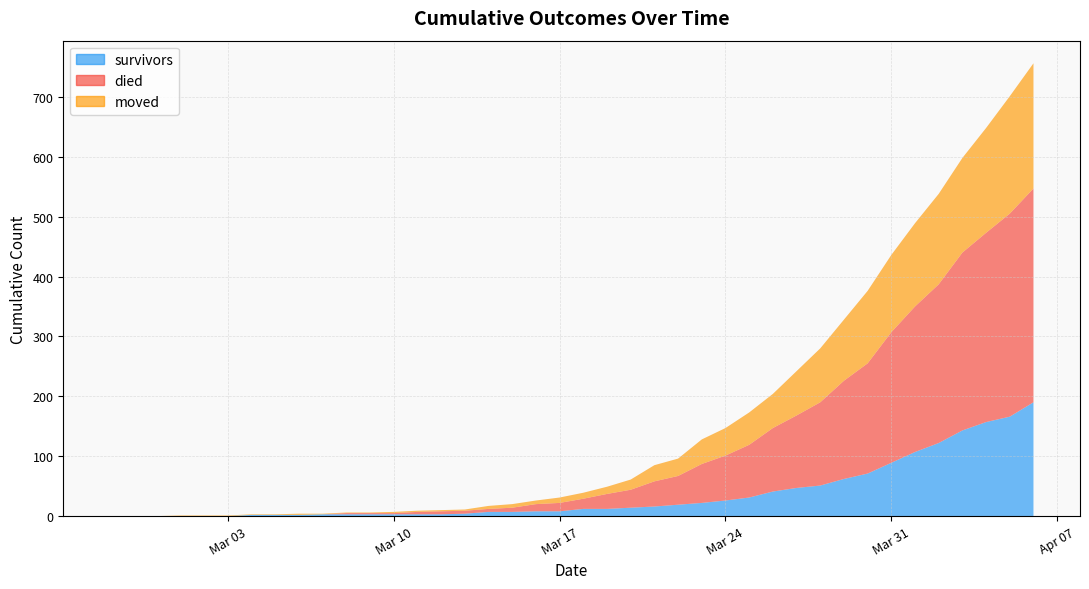

Reading left to right, list all the values displayed in this chart.

survivors: 0=0	1=0	2=0	3=0	4=0	5=0	6=2	7=2	8=2	9=3	10=3	11=3	12=3	13=3	14=3	15=4	16=7	17=7	18=8	19=8	20=12	21=12	22=14	23=16	24=19	25=22	26=26	27=31	28=41	29=47	30=51	31=62	32=71	33=89	34=107	35=122	36=143	37=157	38=166	39=190
died: 0=0	1=0	2=0	3=0	4=0	5=0	6=0	7=0	8=0	9=0	10=2	11=2	12=2	13=4	14=5	15=5	16=5	17=7	18=12	19=14	20=17	21=25	22=30	23=42	24=48	25=65	26=75	27=88	28=106	29=121	30=139	31=164	32=184	33=218	34=243	35=265	36=297	37=316	38=339	39=357
moved: 0=0	1=0	2=0	3=1	4=1	5=1	6=1	7=1	8=2	9=1	10=1	11=1	12=2	13=2	14=2	15=2	16=5	17=6	18=6	19=9	20=10	21=12	22=17	23=27	24=29	25=41	26=46	27=54	28=57	29=74	30=90	31=102	32=121	33=129	34=139	35=151	36=158	37=175	38=196	39=209